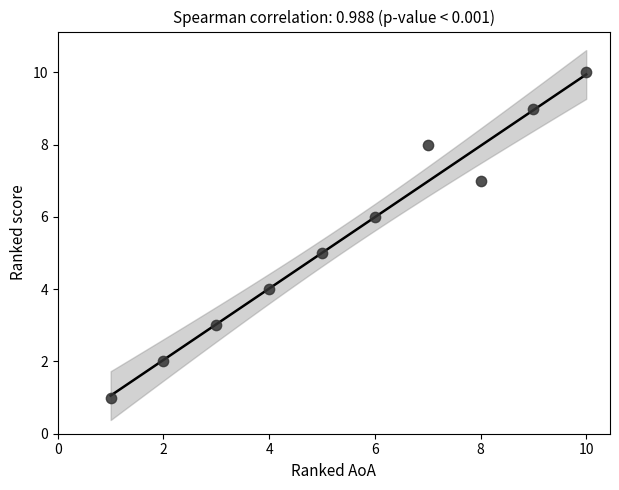

What is the average X value?

6